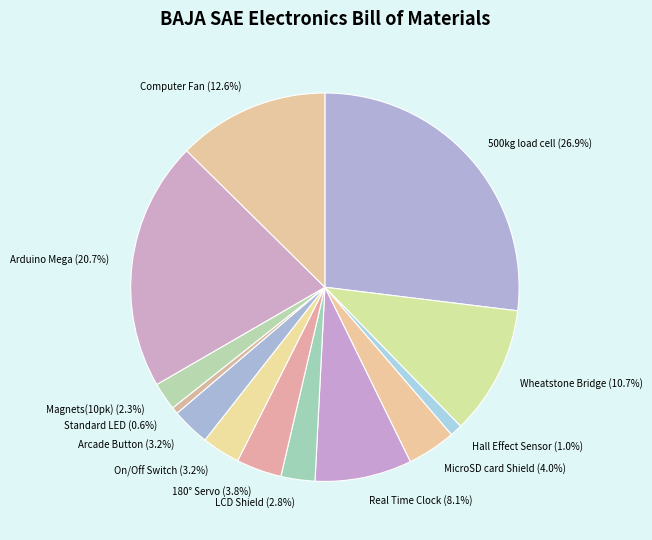

Which category has the biggest portion of the pie?

500kg load cell